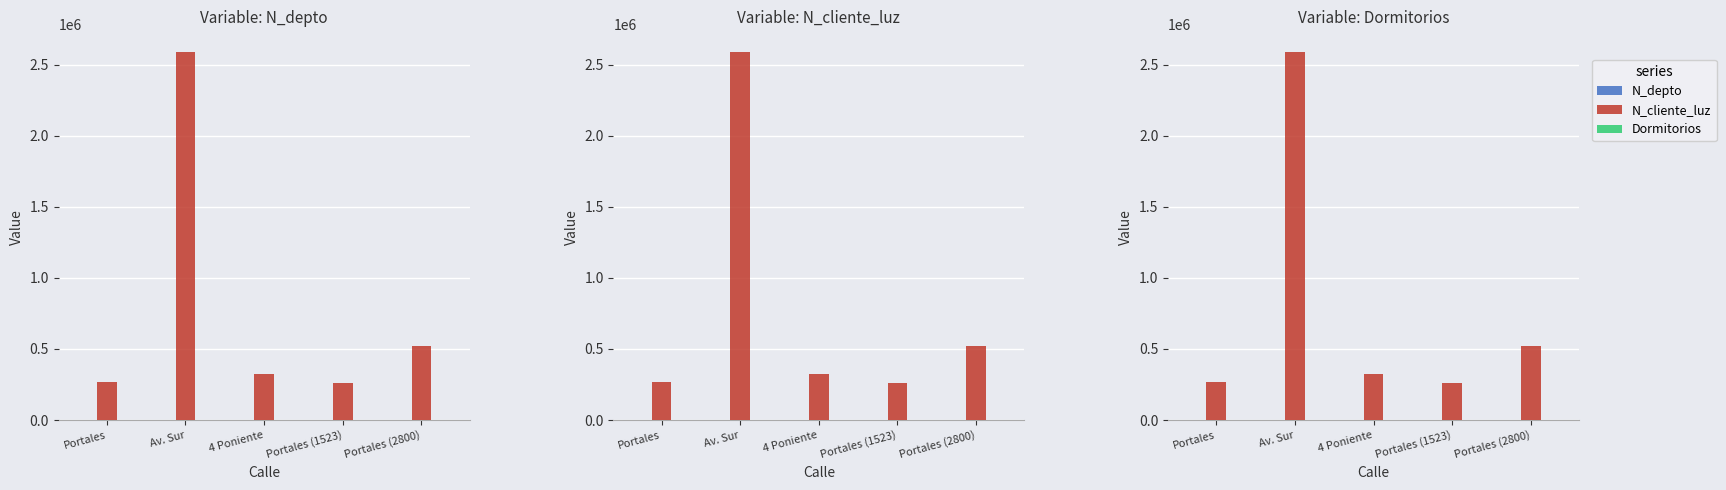

Are the bars horizontal?

No